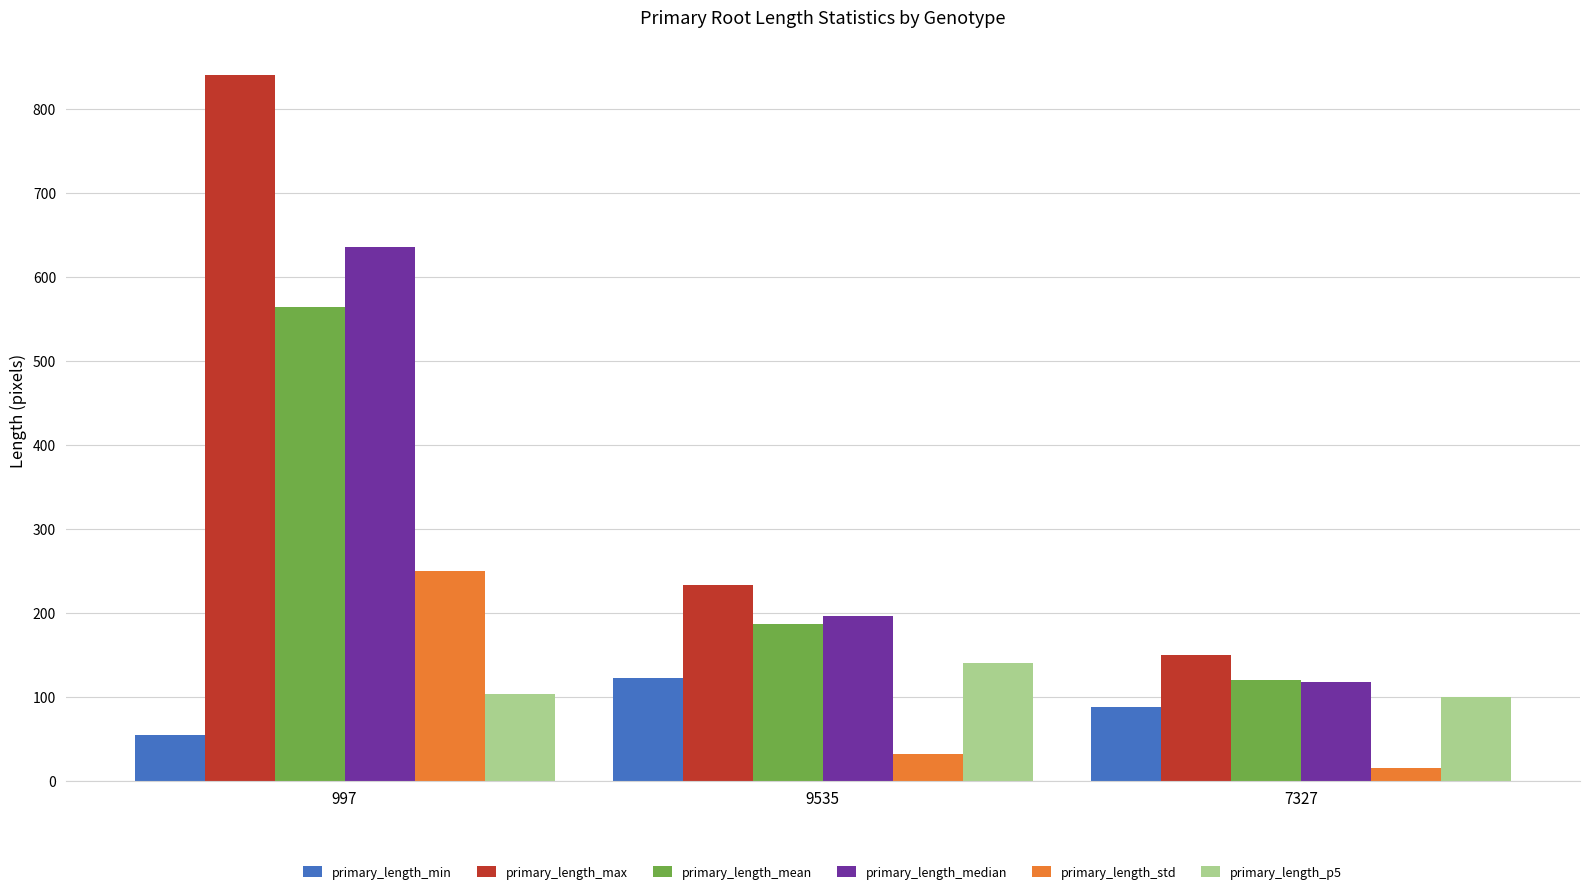

What is the difference between the maximum and minimum values in the primary_length_median series?

518.3